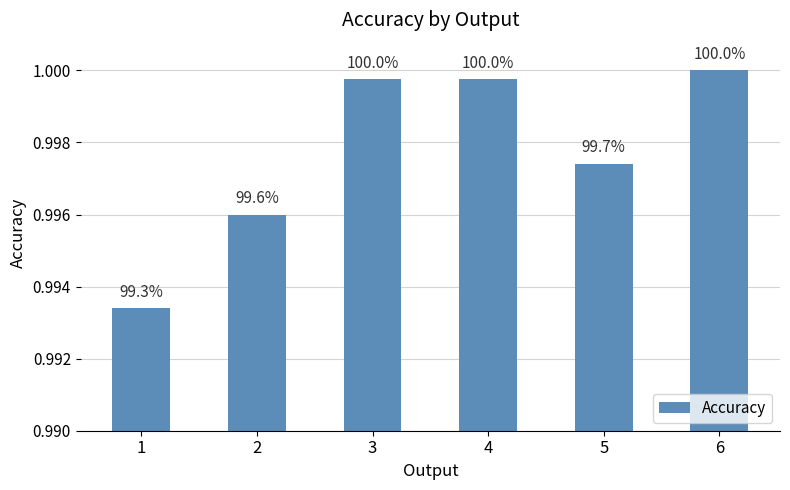

List the labels in order of value, smallest first.

1, 2, 5, 3, 4, 6